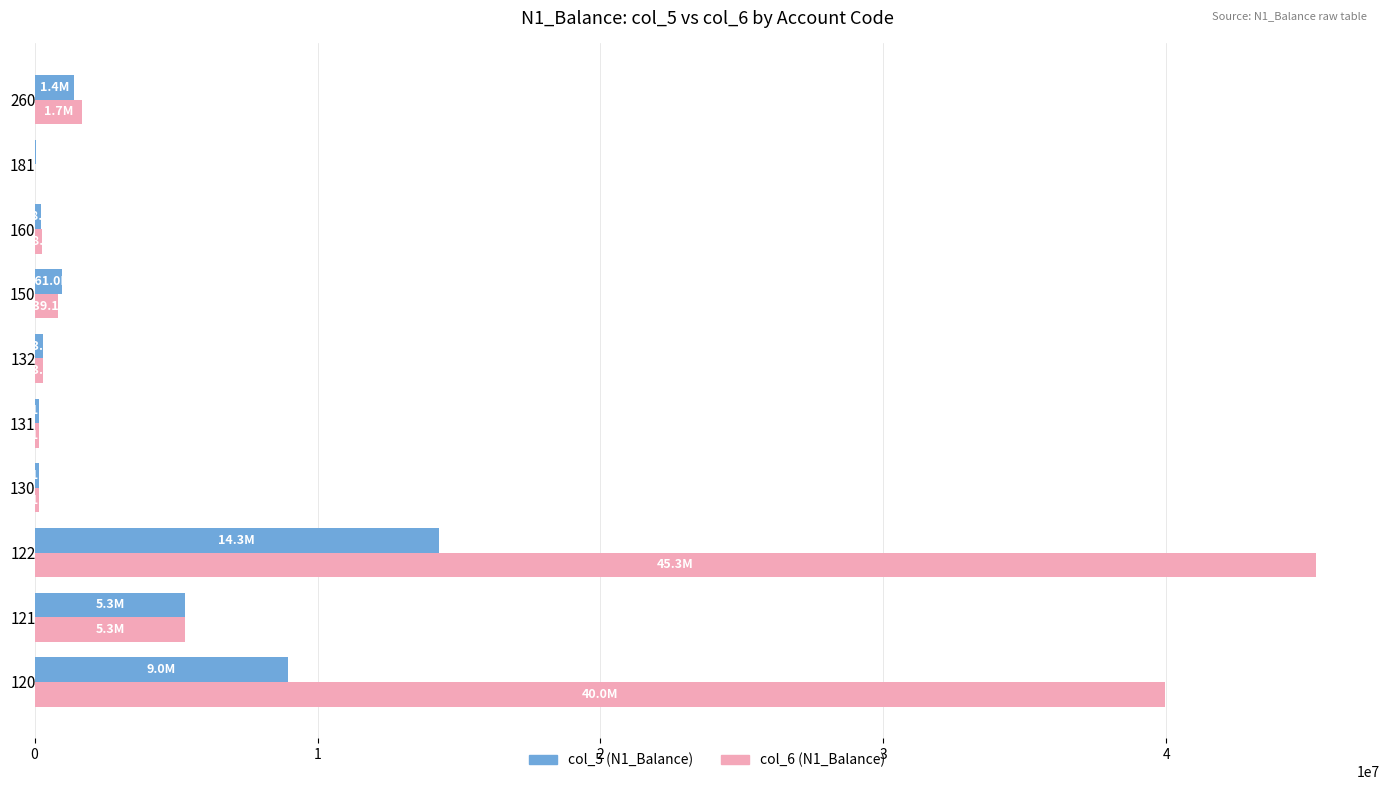

What is the highest value of the col_5 (N1_Balance) series?

14290231.0